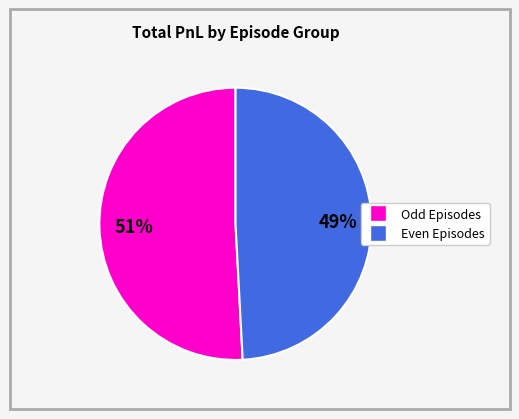

Is there any slice that represents more than half of the pie?

Yes